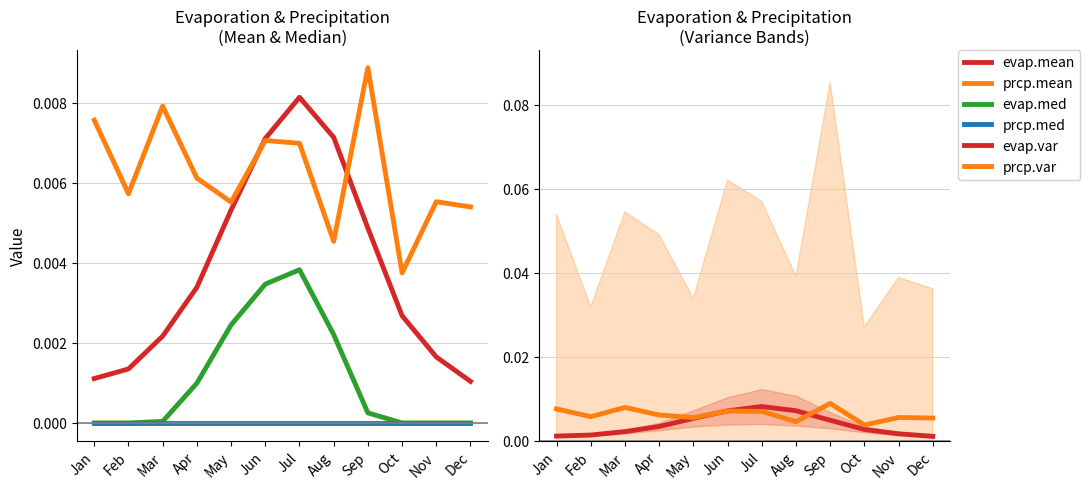

At how many categories does at least one series exceed 0?

12